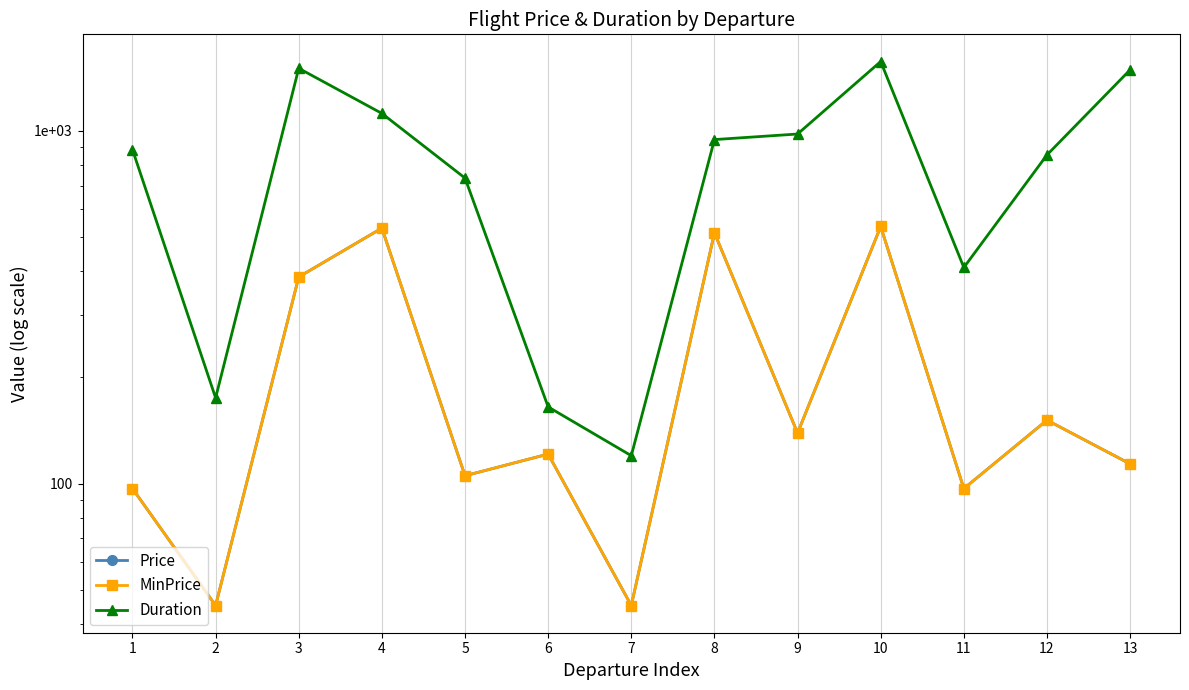

Is it true that Duration equals 1272.4 at 12?

False